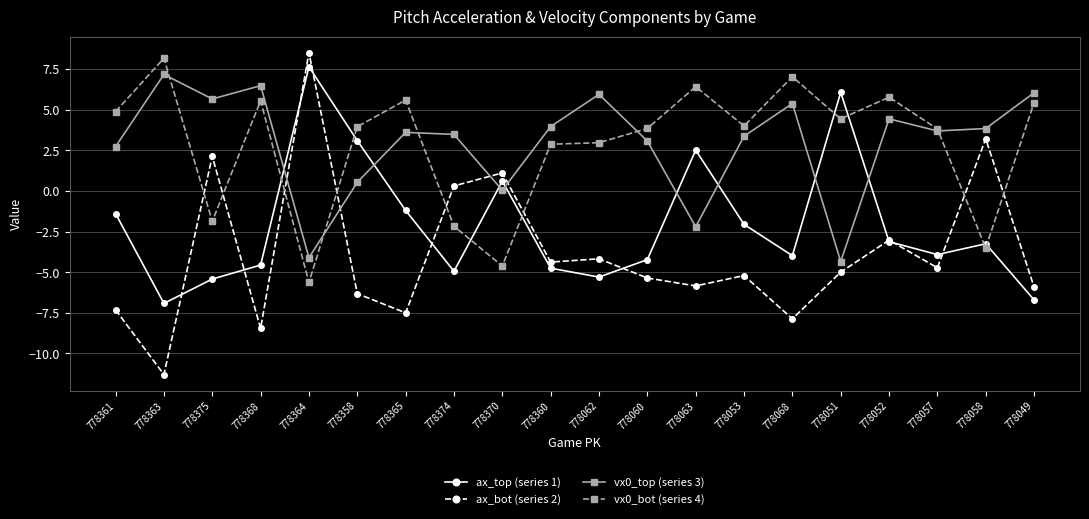

True or false: ax_bot (series 2) and vx0_top (series 3) intersect in this chart.

True